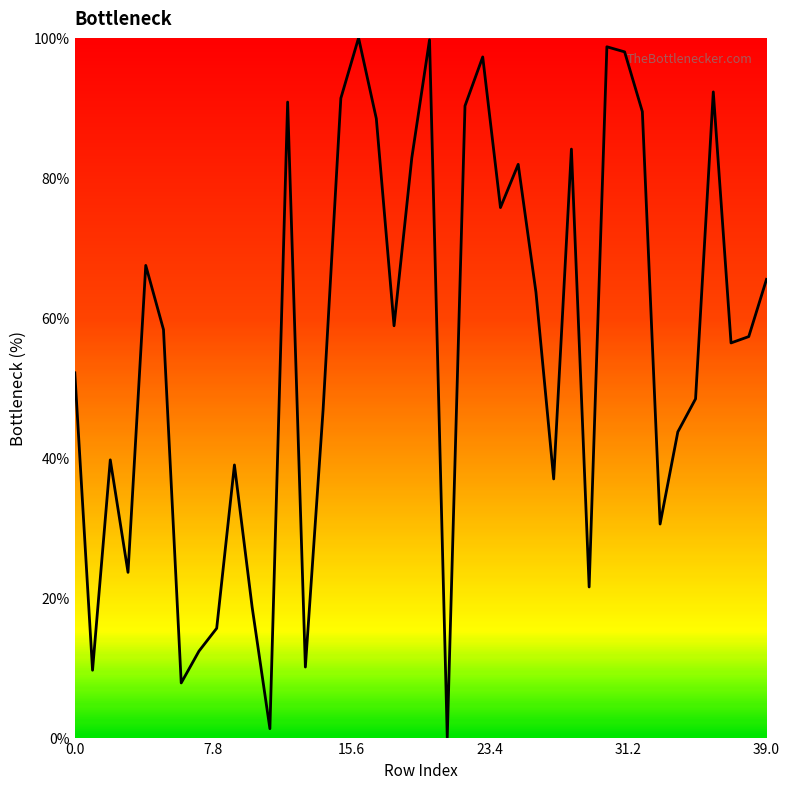

What is the difference between the second highest and minimum values?

99.7